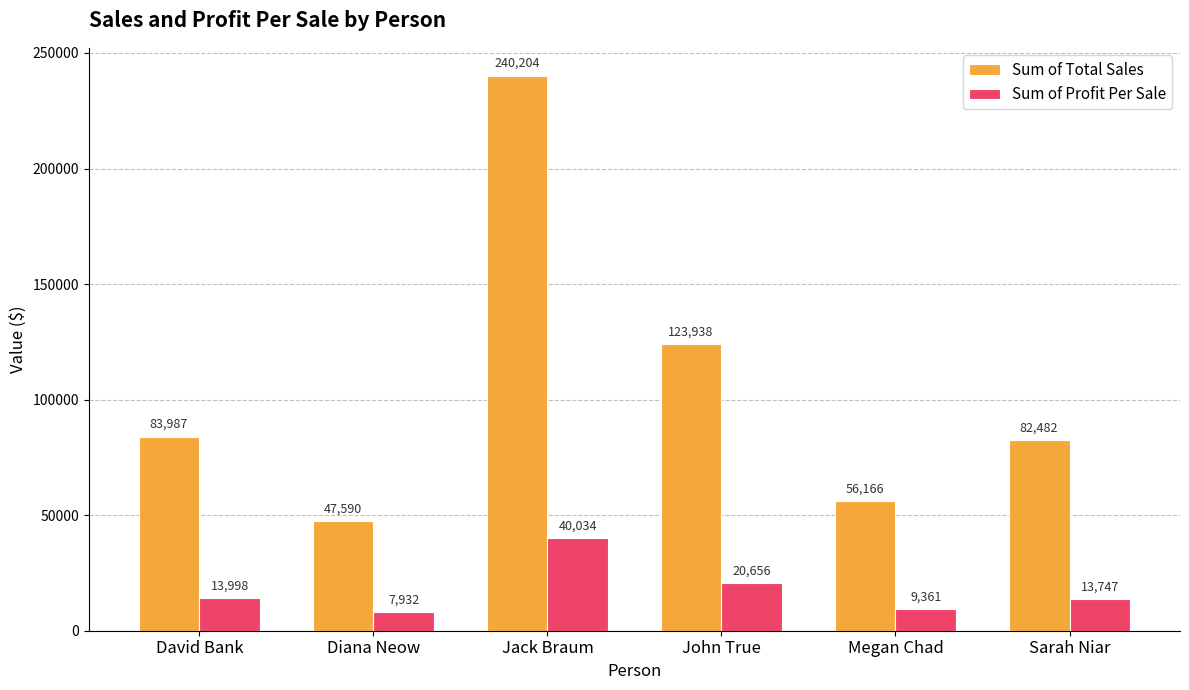

Which series changed the most between Megan Chad and Sarah Niar?

Sum of Total Sales